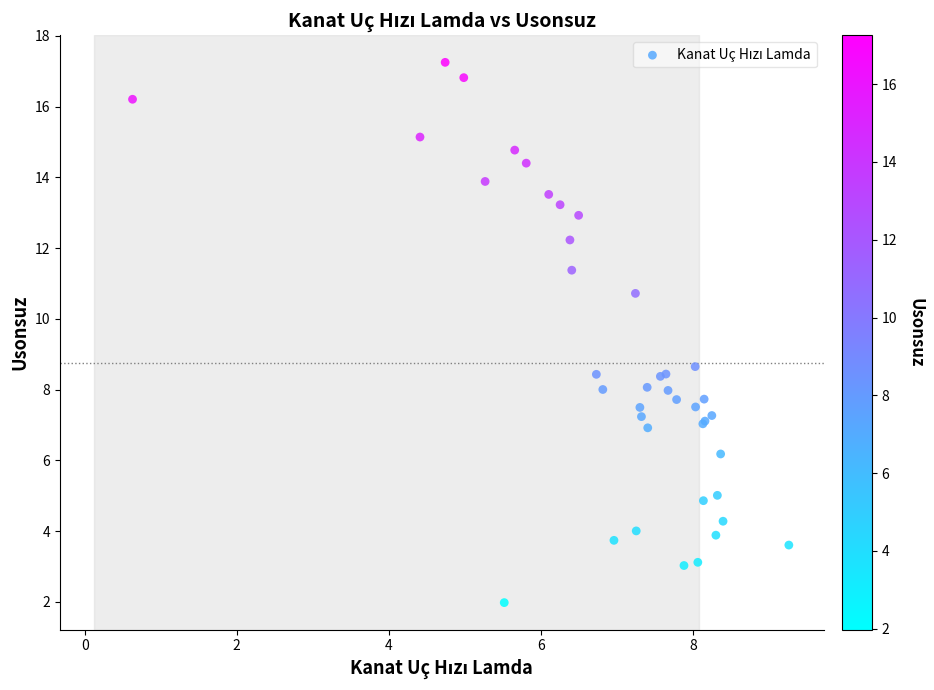

What Y value in the scatter plot is closest to 9?

8.7